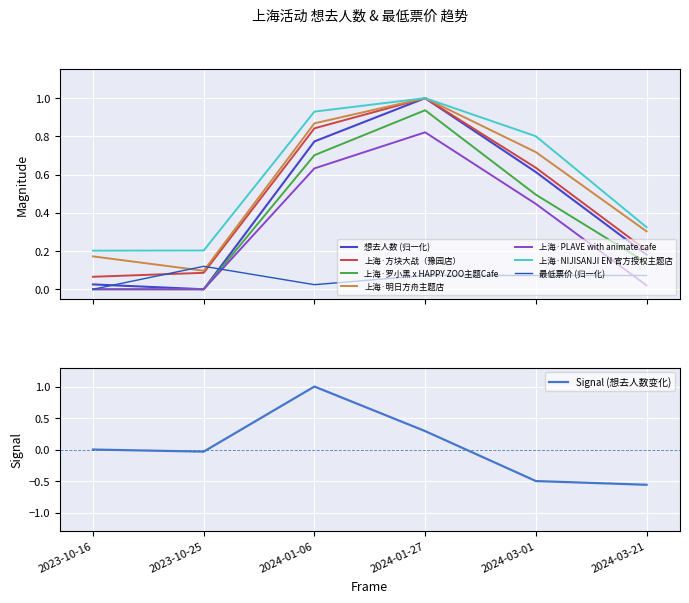

What position from the left is 2023-10-16?

1